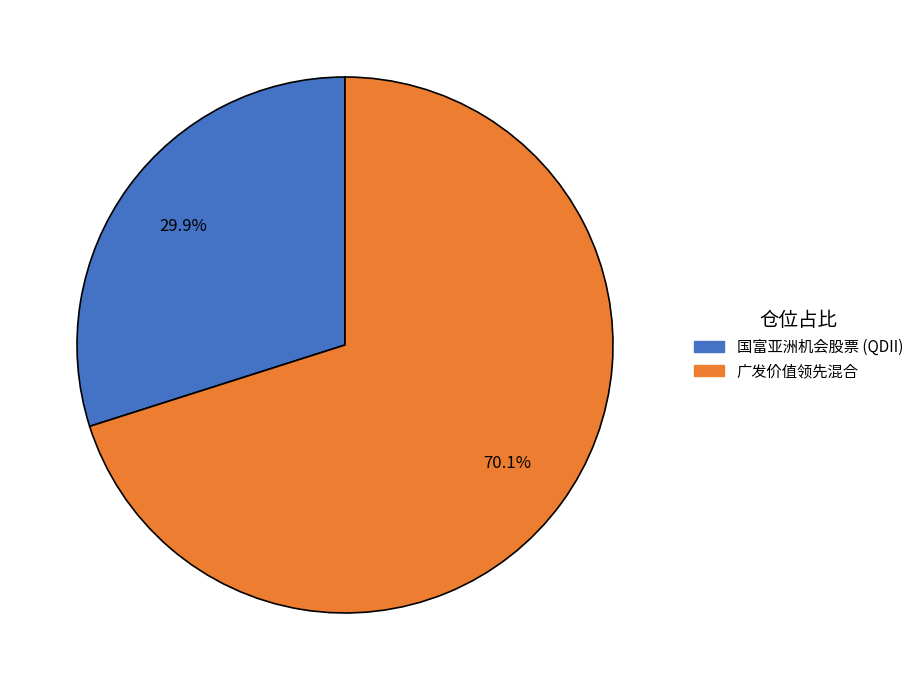

To the nearest percent, what portion does 国富亚洲机会股票 (QDII) represent?

30%